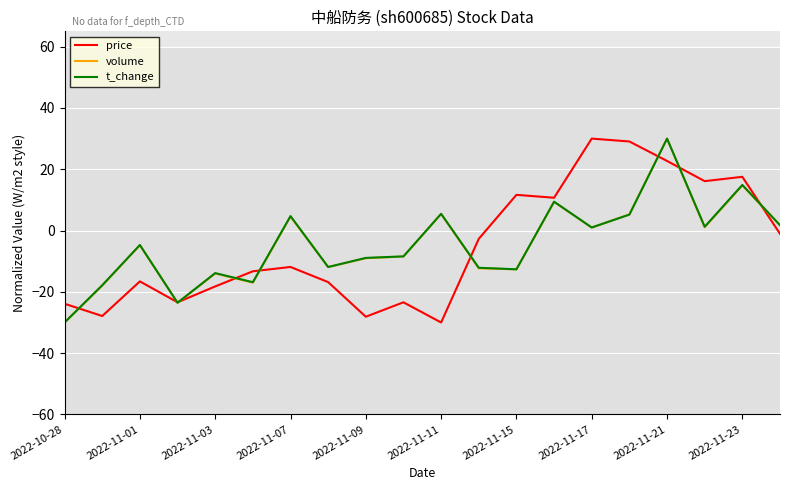

What is the greatest value displayed?

30.0